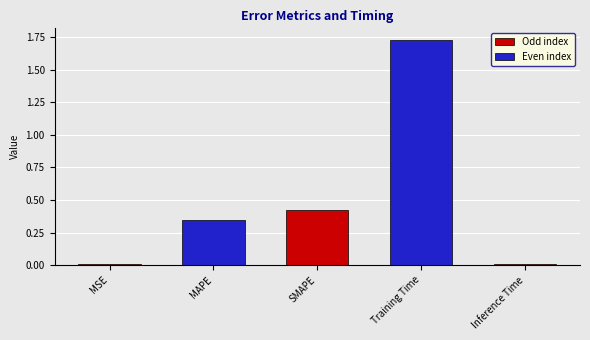

The chart shows a value of 0.2 at SMAPE. True or false?

False